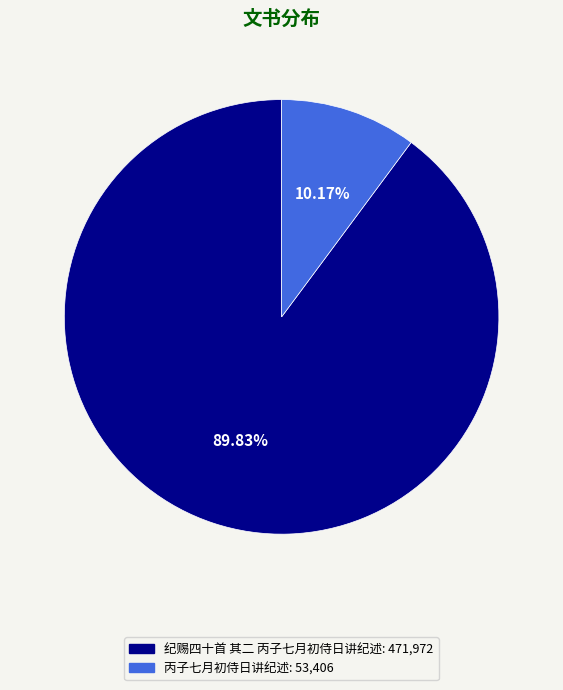

How many segments does this pie chart have?

2